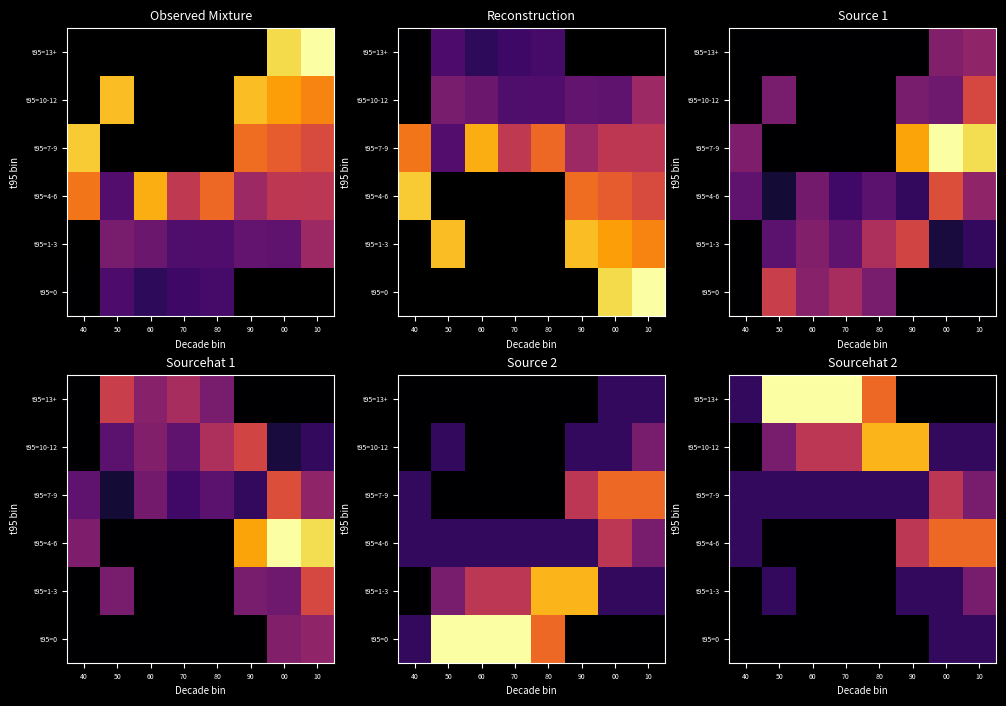

What is the difference between the highest and lowest values at 00?

4